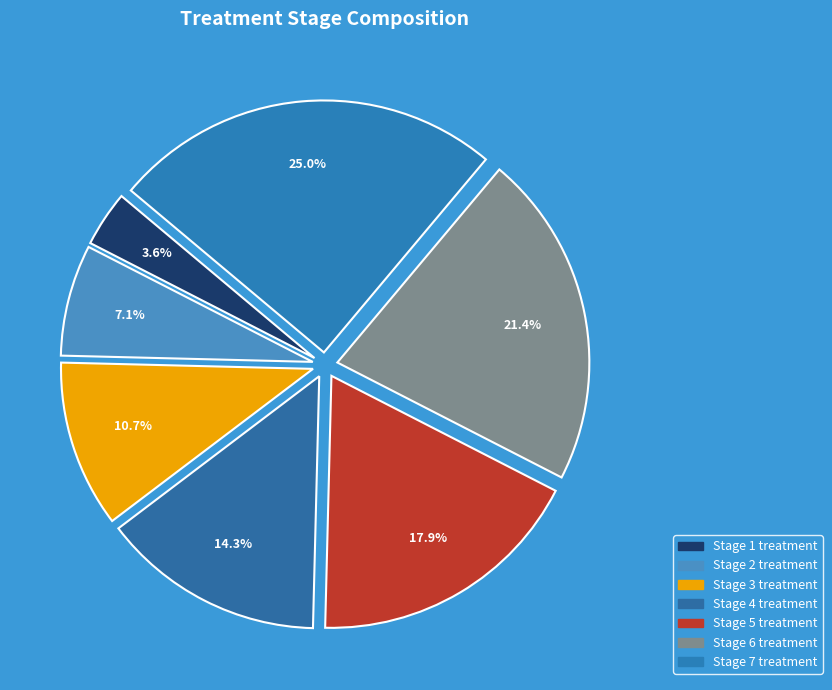

What is the change in value from Stage 2 treatment to Stage 7 treatment?

+55